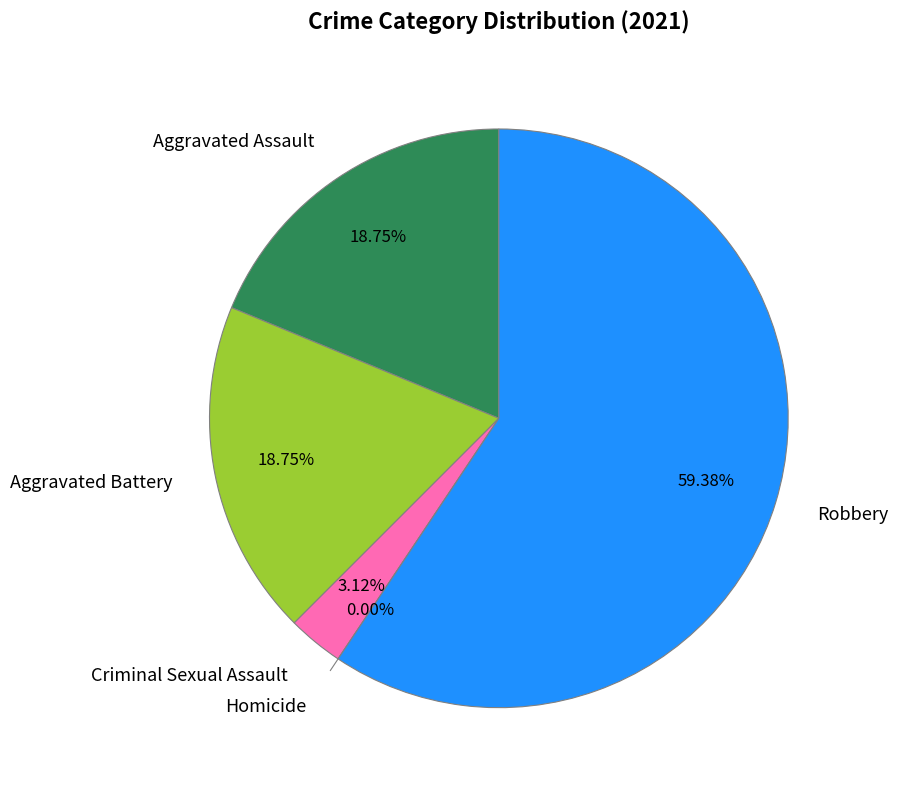

Is Robbery the majority of the pie?

Yes